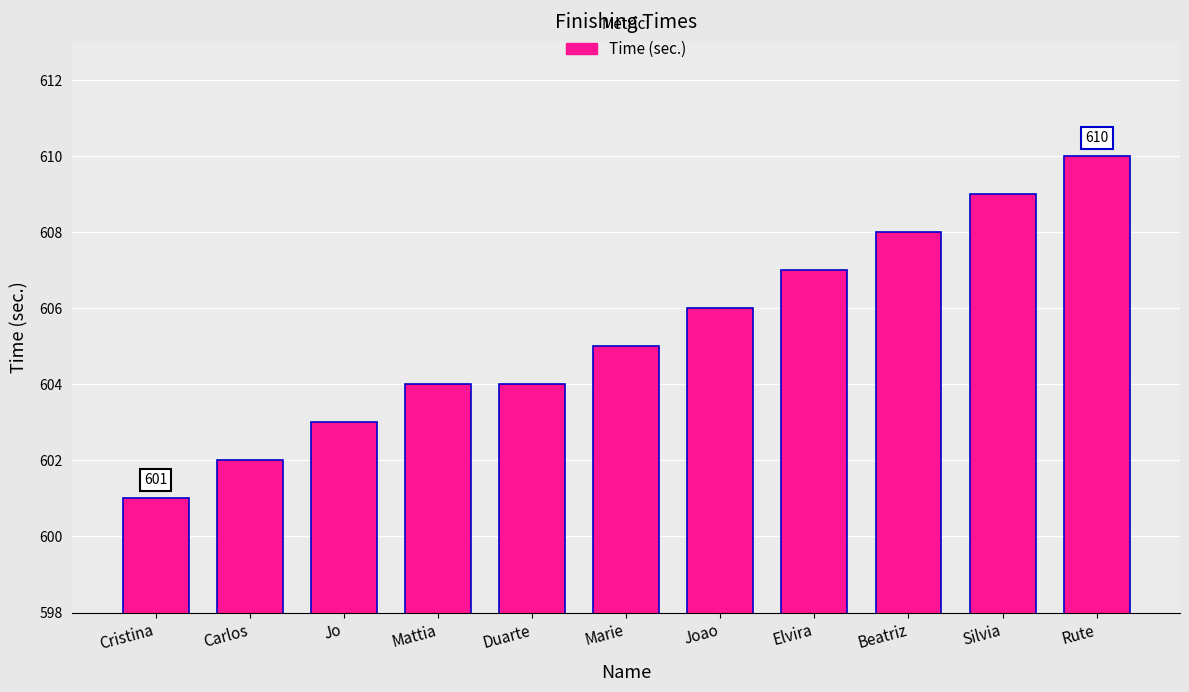

Reading left to right, list all the values displayed in this chart.

Cristina=601	Carlos=602	Jo=603	Mattia=604	Duarte=604	Marie=605	Joao=606	Elvira=607	Beatriz=608	Silvia=609	Rute=610